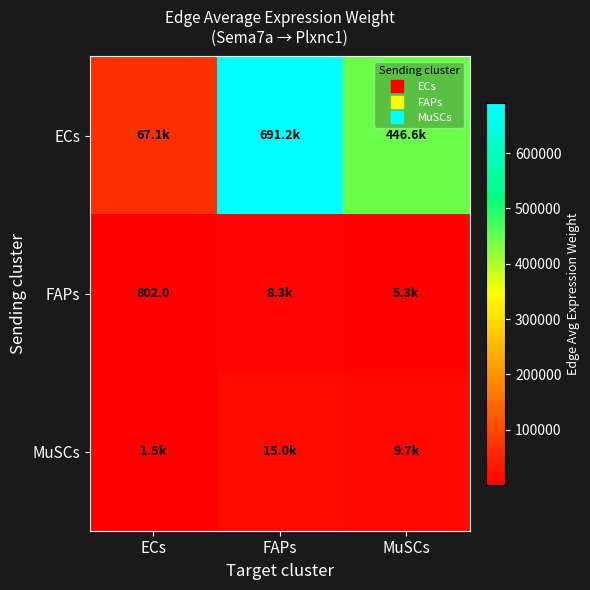

True or false: FAPs has a value of 5340.2 at MuSCs.

True